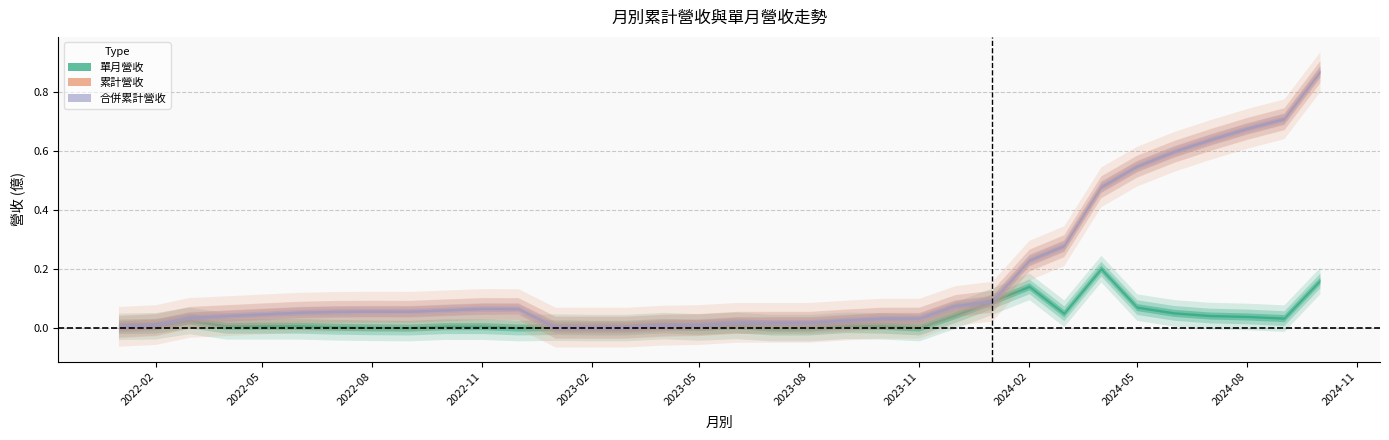

Reading left to right, what are all the values shown in this chart?

累計營收(col_10): 2022-01=0.0	2022-02=0.0	2022-03=0.0	2022-04=0.0	2022-05=0.0	2022-06=0.1	2022-07=0.1	2022-08=0.1	2022-09=0.1	2022-10=0.1	2022-11=0.1	2022-12=0.1	2023-01=0.0	2023-02=0.0	2023-03=0.0	2023-04=0.0	2023-05=0.0	2023-06=0.0	2023-07=0.0	2023-08=0.0	2023-09=0.0	2023-10=0.0	2023-11=0.0	2023-12=0.1	2024-01=0.1	2024-02=0.2	2024-03=0.3	2024-04=0.5	2024-05=0.5	2024-06=0.6	2024-07=0.6	2024-08=0.7	2024-09=0.7	2024-10=0.9
合併累計營收(col_15): 2022-01=0.0	2022-02=0.0	2022-03=0.0	2022-04=0.0	2022-05=0.0	2022-06=0.1	2022-07=0.1	2022-08=0.1	2022-09=0.1	2022-10=0.1	2022-11=0.1	2022-12=0.1	2023-01=0.0	2023-02=0.0	2023-03=0.0	2023-04=0.0	2023-05=0.0	2023-06=0.0	2023-07=0.0	2023-08=0.0	2023-09=0.0	2023-10=0.0	2023-11=0.0	2023-12=0.1	2024-01=0.1	2024-02=0.2	2024-03=0.3	2024-04=0.5	2024-05=0.5	2024-06=0.6	2024-07=0.6	2024-08=0.7	2024-09=0.7	2024-10=0.9
單月營收(億): 2022-01=0.0	2022-02=0.0	2022-03=0.0	2022-04=0.0	2022-05=0.0	2022-06=0.0	2022-07=0.0	2022-08=0.0	2022-09=0.0	2022-10=0.0	2022-11=0.0	2022-12=0.0	2023-01=0.0	2023-02=0.0	2023-03=0.0	2023-04=0.0	2023-05=0.0	2023-06=0.0	2023-07=0.0	2023-08=0.0	2023-09=0.0	2023-10=0.0	2023-11=0.0	2023-12=0.0	2024-01=0.1	2024-02=0.1	2024-03=0.0	2024-04=0.2	2024-05=0.1	2024-06=0.0	2024-07=0.0	2024-08=0.0	2024-09=0.0	2024-10=0.2